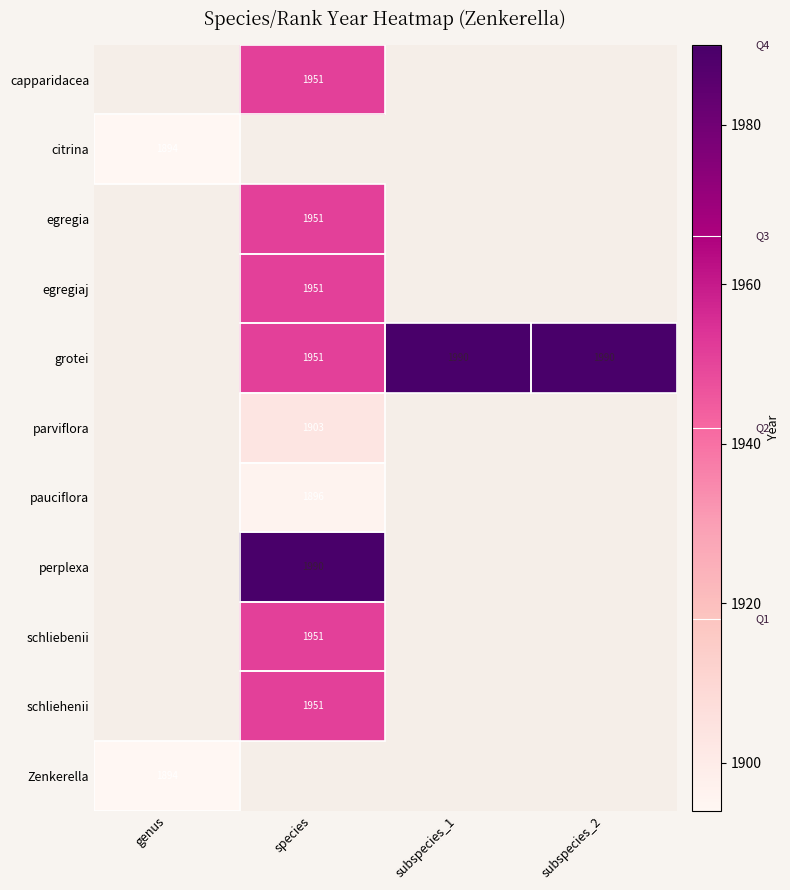

The schliebenii series shows 1207 at species. True or false?

False